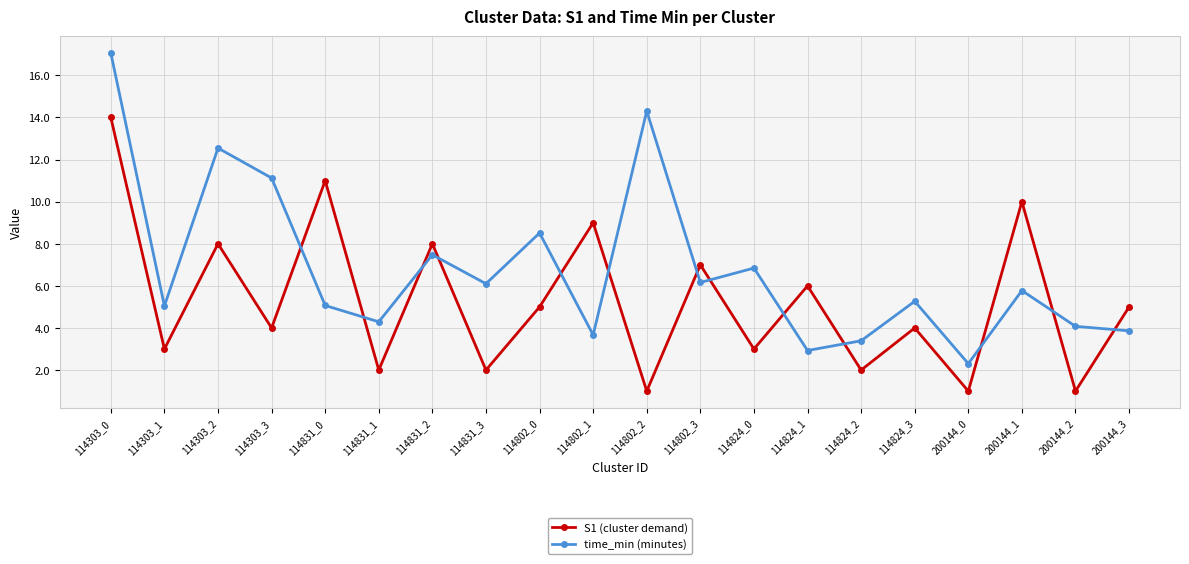

What is the value of the S1 (cluster demand) point at the 1st from the left?

14.0